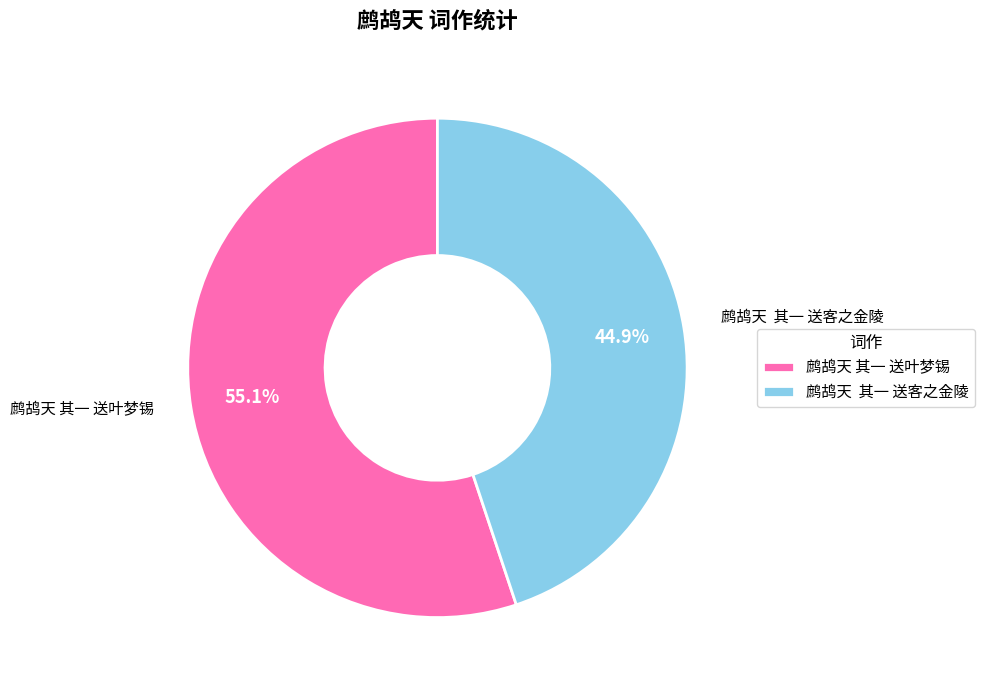

How many segments does this pie chart have?

2